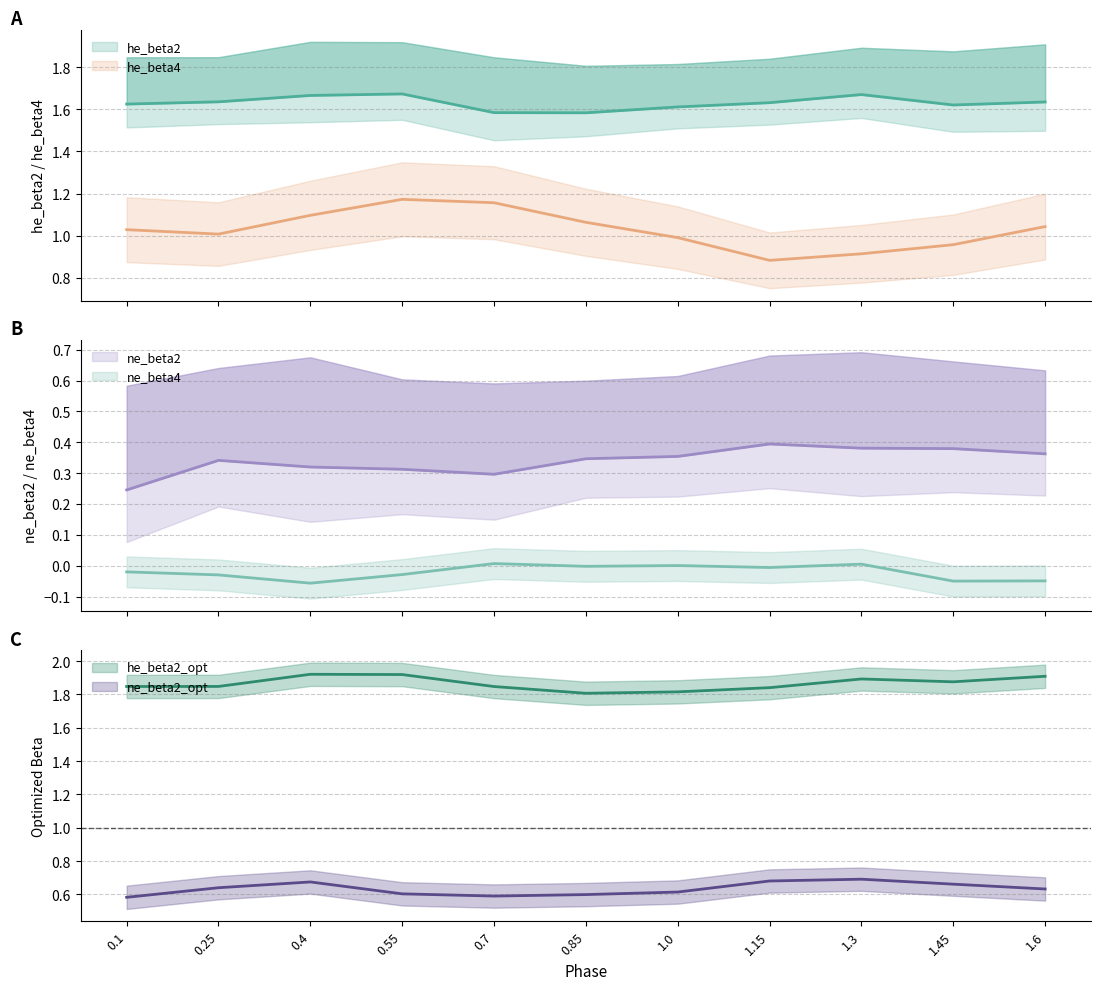

Is this an area chart (filled region under the line)?

No